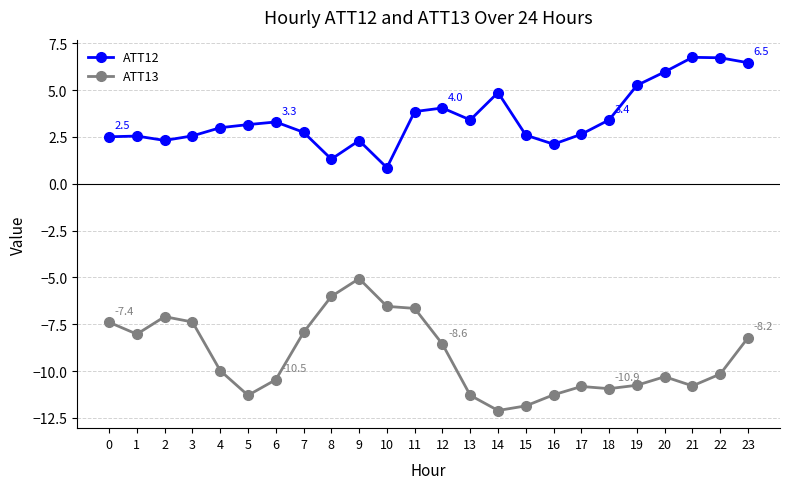

Is it true that ATT12 equals 2.7 at 7?

True